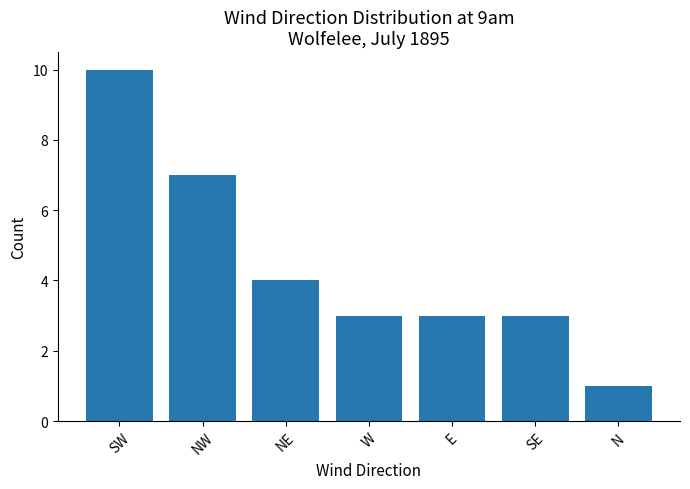

Does the chart contain stacked bars?

No